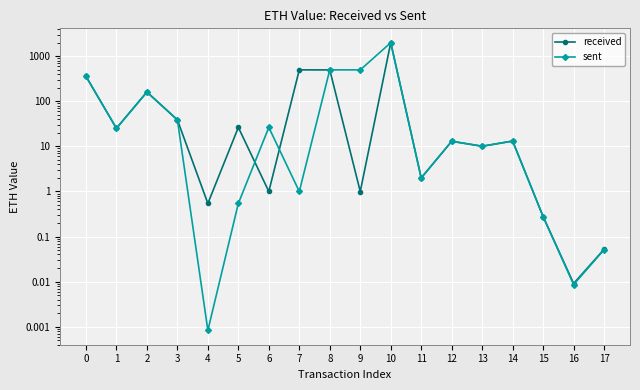

The value of sent at 3 is 38.9. True or false?

True